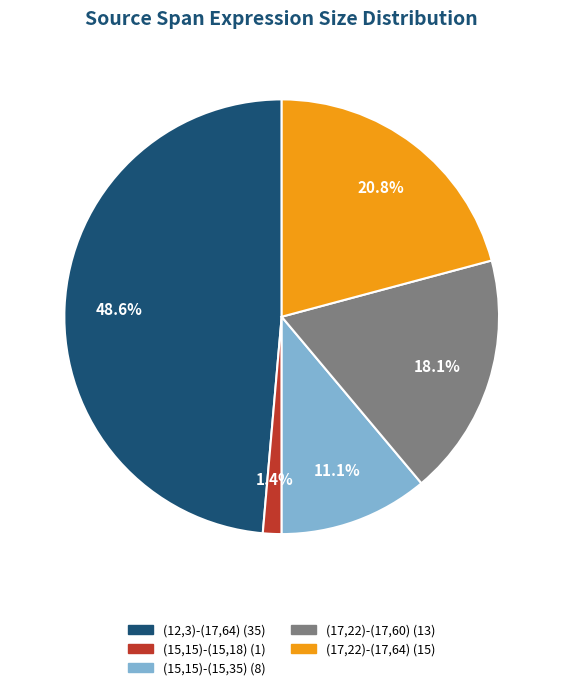

True or false: (12,3)-(17,64) accounts for 41% of the total.

False